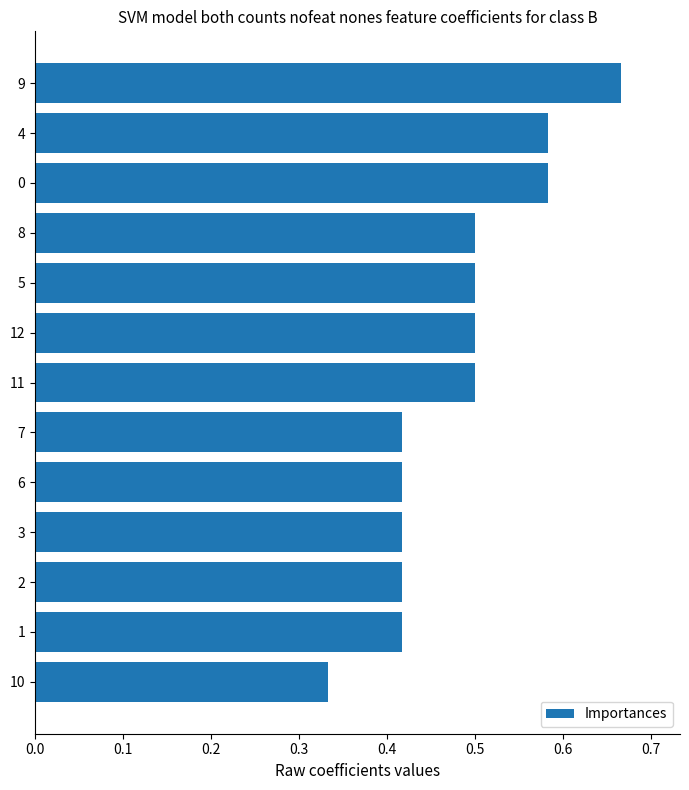

What is the sum of the values at 7 and 8?

0.9